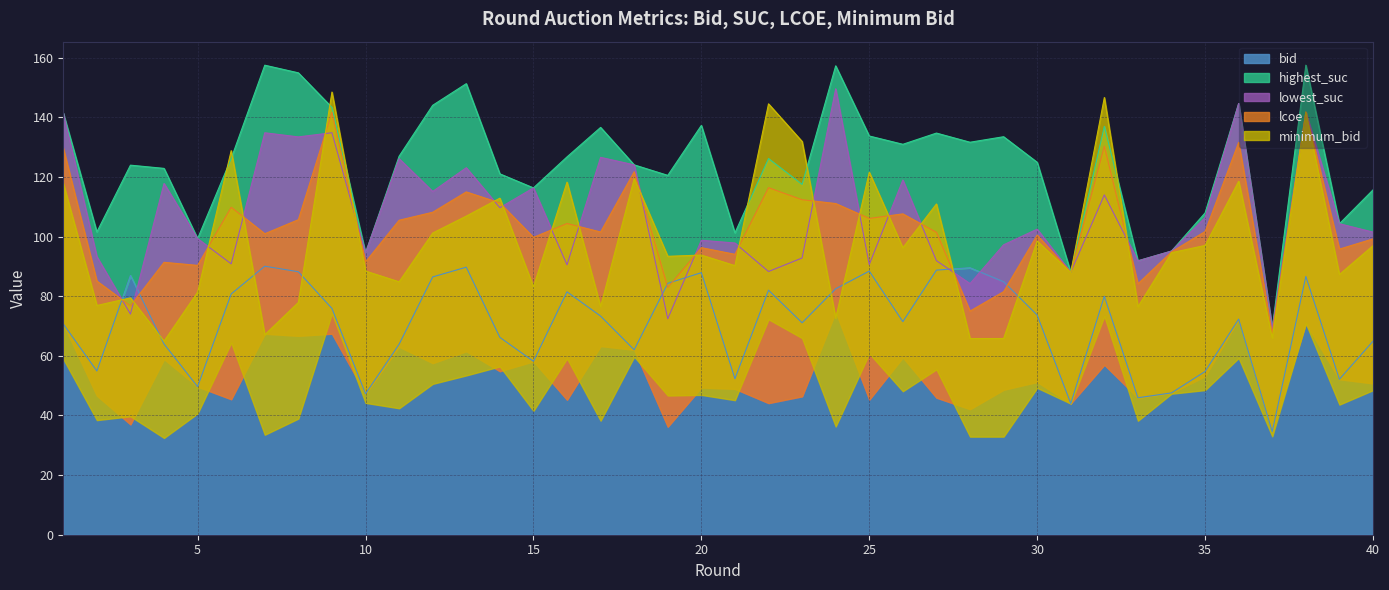

How many data points in lcoe are less than 94?

20